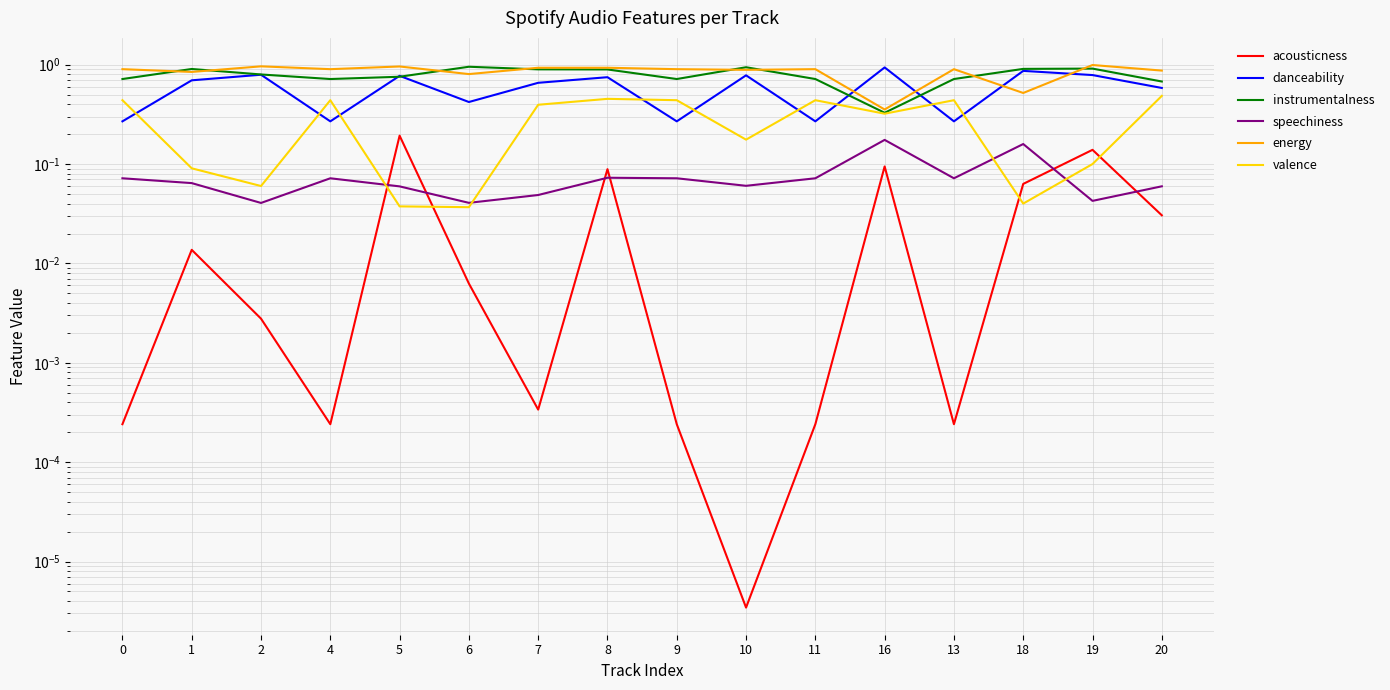

What is the difference between the maximum and minimum values in the speechiness series?

0.1